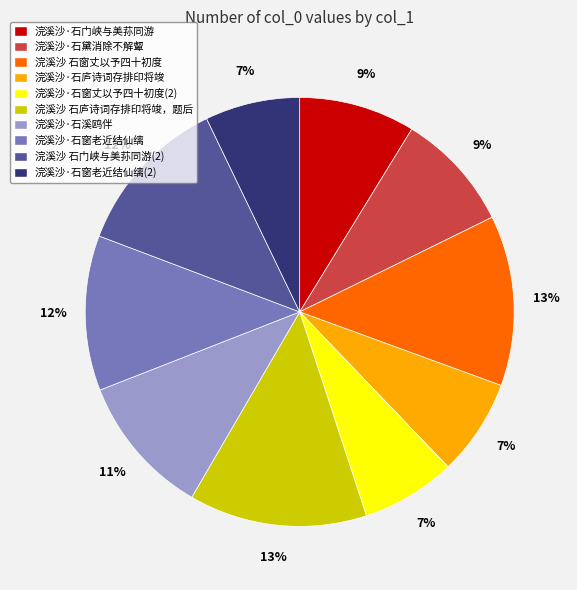

To the nearest percent, what is the difference between the largest and smallest slice percentages?

6%